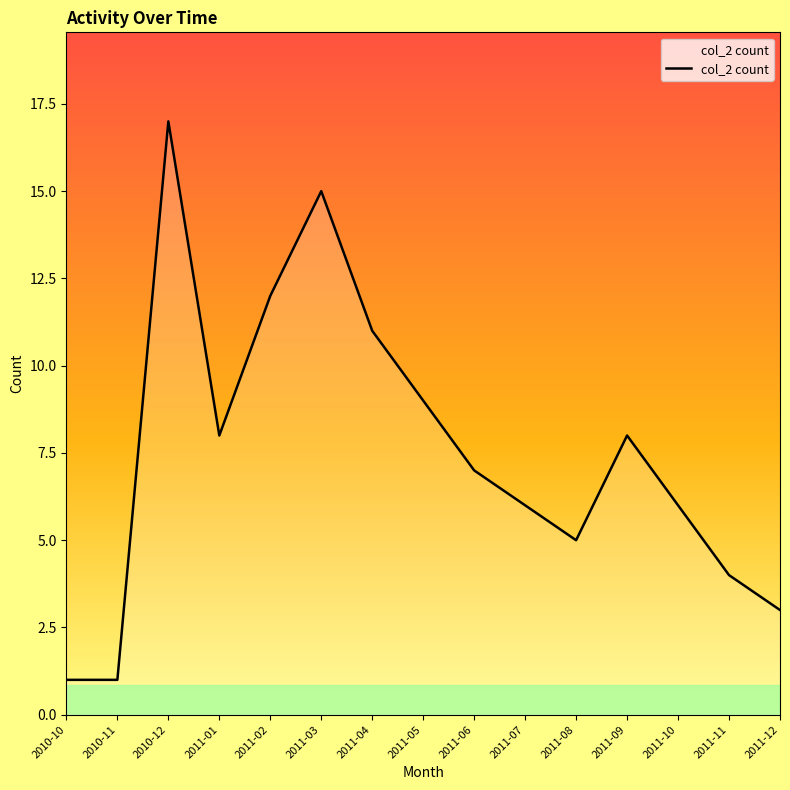

What position from the left is 2010-10?

1